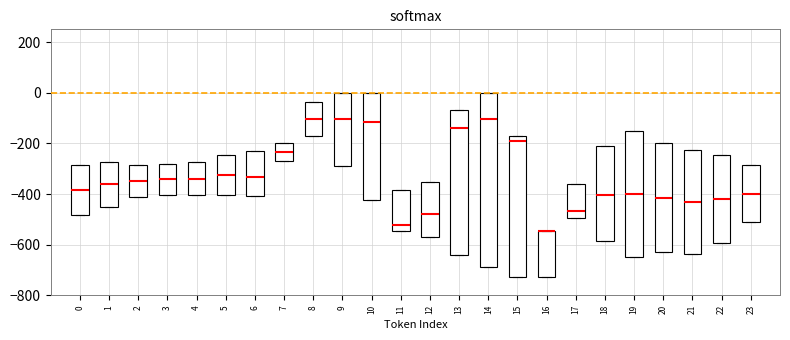

Reading left to right, transcribe this box plot: for each box, give where its median line is, the range the box spans, and where its two whiskers end, as read against the y-axis. The values are not printed on the chart, so give them approximately, as read against the axis.

0: median -380, box -480 to -280, whiskers -480 to -280
1: median -360, box -440 to -280, whiskers -440 to -280
2: median -340, box -420 to -280, whiskers -420 to -280
3: median -340, box -400 to -280, whiskers -400 to -280
4: median -340, box -400 to -280, whiskers -400 to -280
5: median -320, box -400 to -240, whiskers -400 to -240
6: median -340, box -400 to -220, whiskers -400 to -220
7: median -240, box -280 to -200, whiskers -280 to -200
8: median -100, box -160 to -40, whiskers -160 to -40
9: median -100, box -280 to 0, whiskers -280 to 0
10: median -120, box -420 to 0, whiskers -420 to 0
11: median -520, box -540 to -380, whiskers -540 to -380
12: median -480, box -580 to -360, whiskers -580 to -360
13: median -140, box -640 to -80, whiskers -640 to -80
14: median -100, box -680 to 0, whiskers -680 to 0
15: median -200, box -720 to -180, whiskers -720 to -180
16: median -540 (drawn on the box's upper edge), box -720 to -540, whiskers -720 to -540
17: median -460, box -500 to -360, whiskers -500 to -360
18: median -400, box -580 to -220, whiskers -580 to -220
19: median -400, box -640 to -160, whiskers -640 to -160
20: median -420, box -620 to -200, whiskers -620 to -200
21: median -440, box -640 to -220, whiskers -640 to -220
22: median -420, box -600 to -240, whiskers -600 to -240
23: median -400, box -520 to -280, whiskers -520 to -280